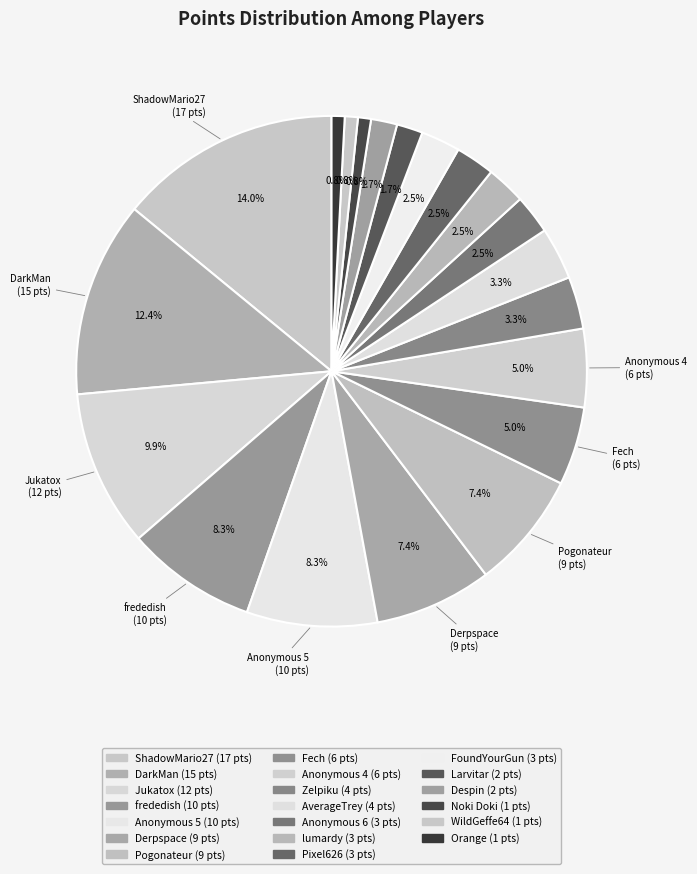

How many segments does this pie chart have?

20